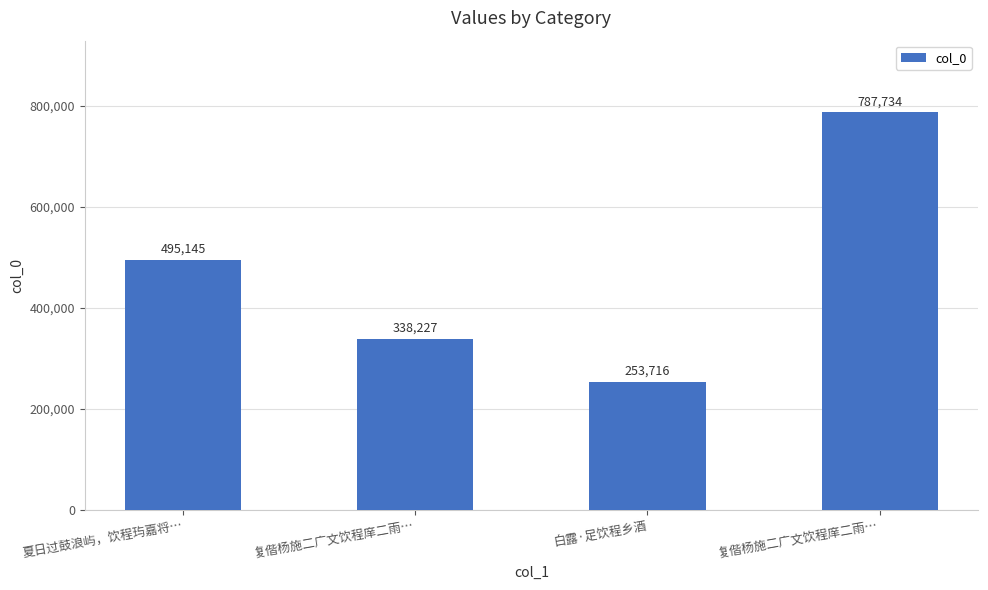

How many bars are there in total?

4